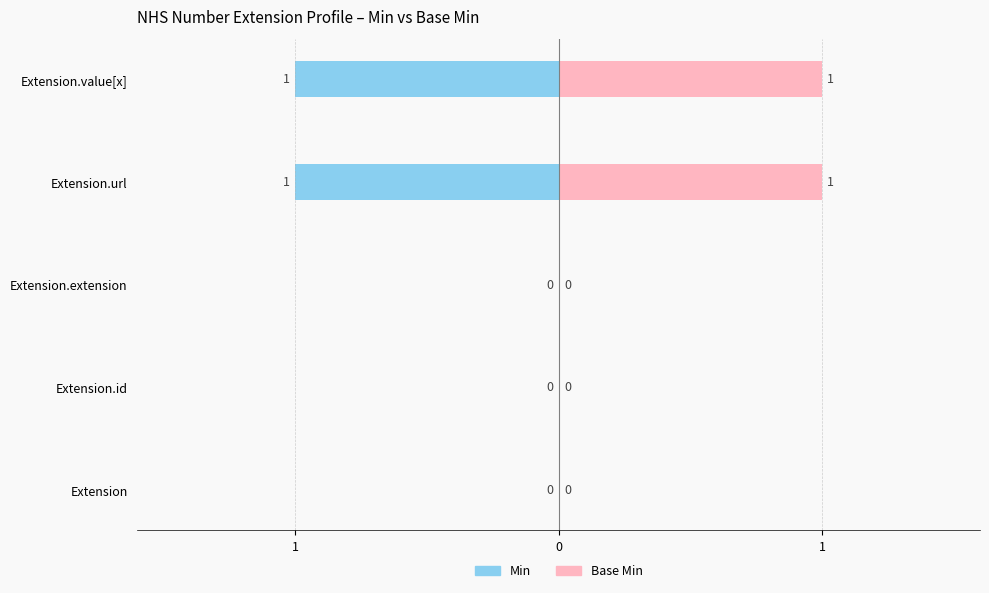

Which series changed the most between 0 and 1?

Min